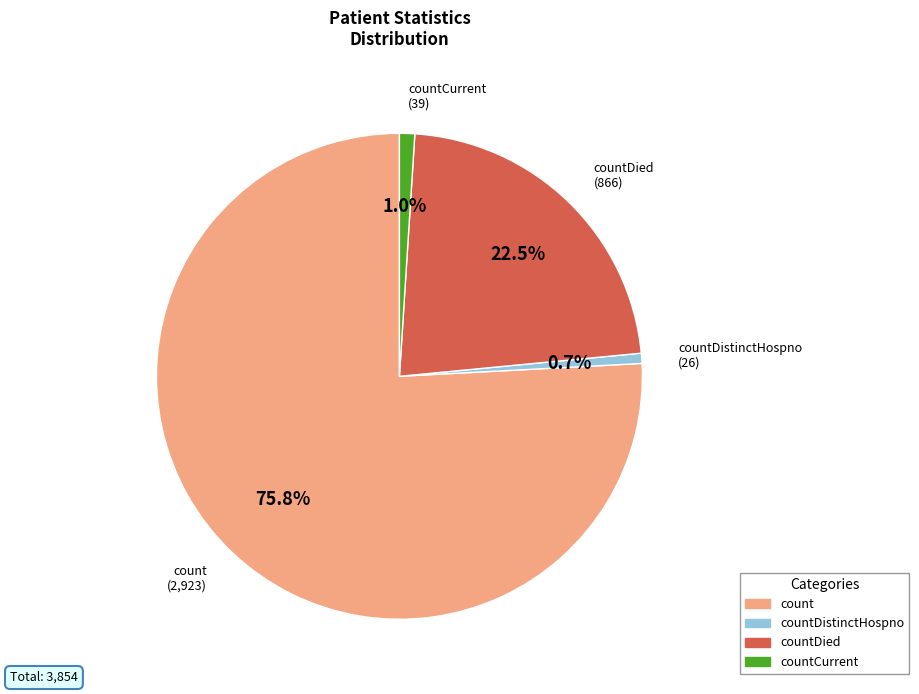

Is there any slice that represents more than half of the pie?

Yes